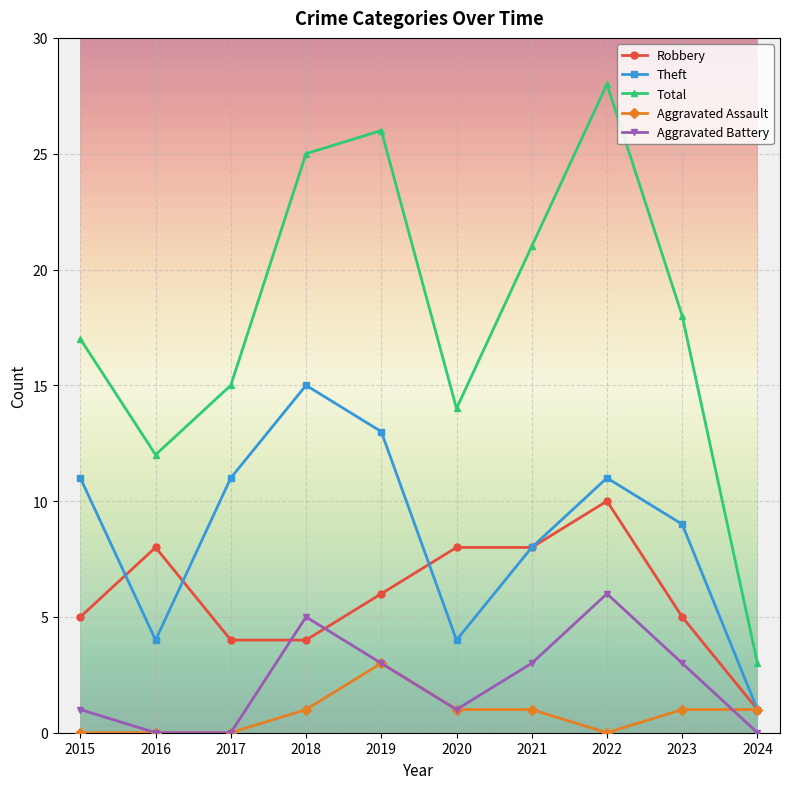

Which series has the largest range (max minus min)?

Total